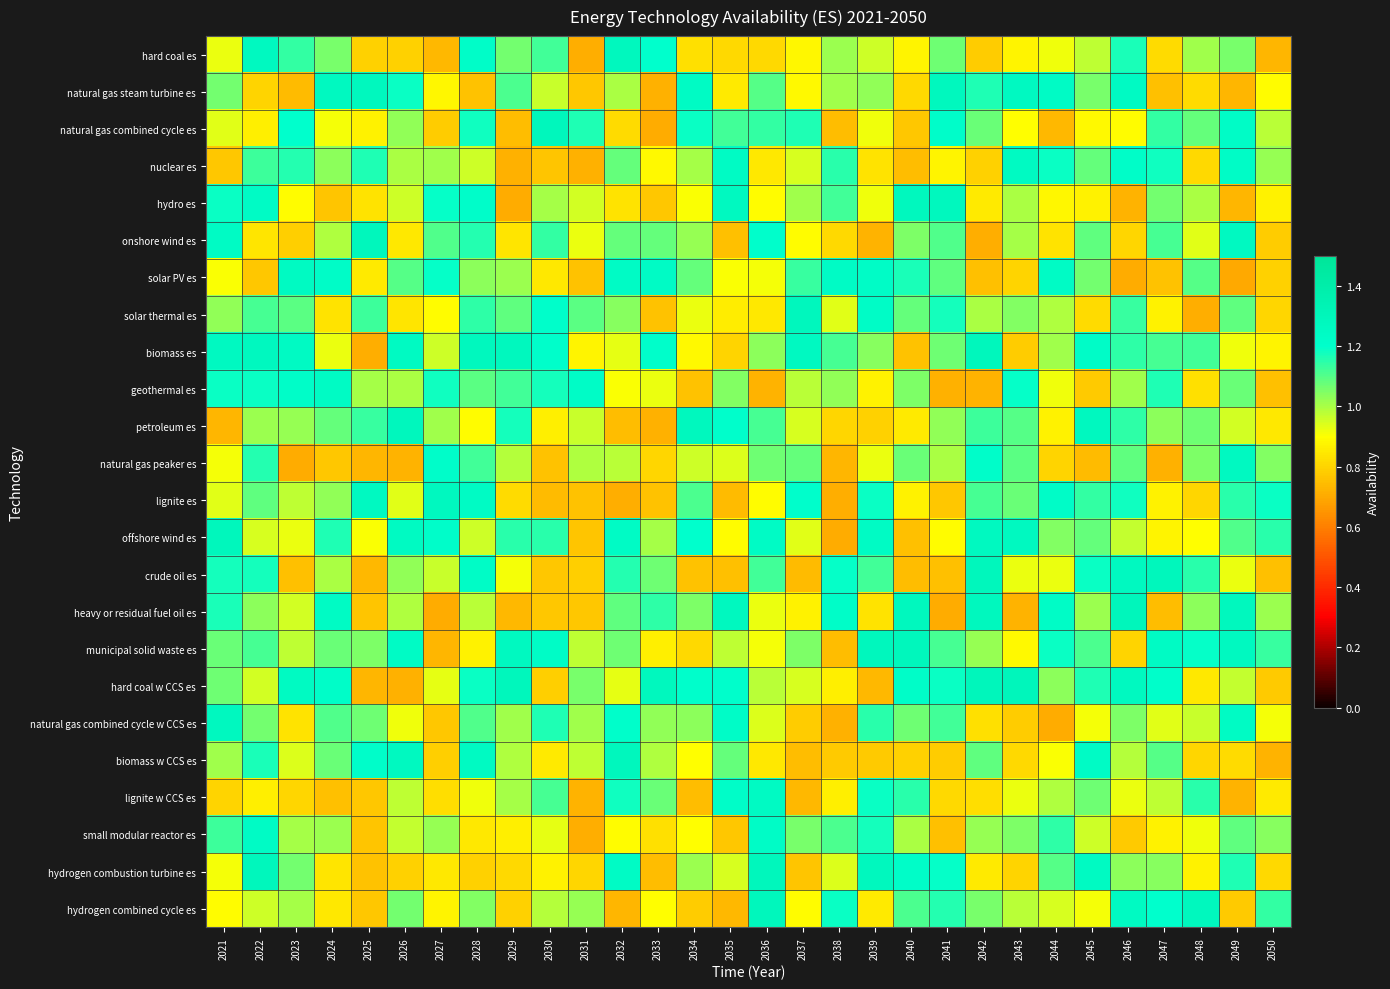

At 2032, list the series in order from smallest to largest.

lignite es, hydrogen combined cycle es, petroleum es, natural gas combined cycle es, hydro es, small modular reactor es, geothermal es, hard coal w CCS es, biomass es, natural gas peaker es, natural gas steam turbine es, solar thermal es, municipal solid waste es, onshore wind es, nuclear es, heavy or residual fuel oil es, crude oil es, lignite w CCS es, natural gas combined cycle w CCS es, hydrogen combustion turbine es, solar PV es, offshore wind es, hard coal es, biomass w CCS es